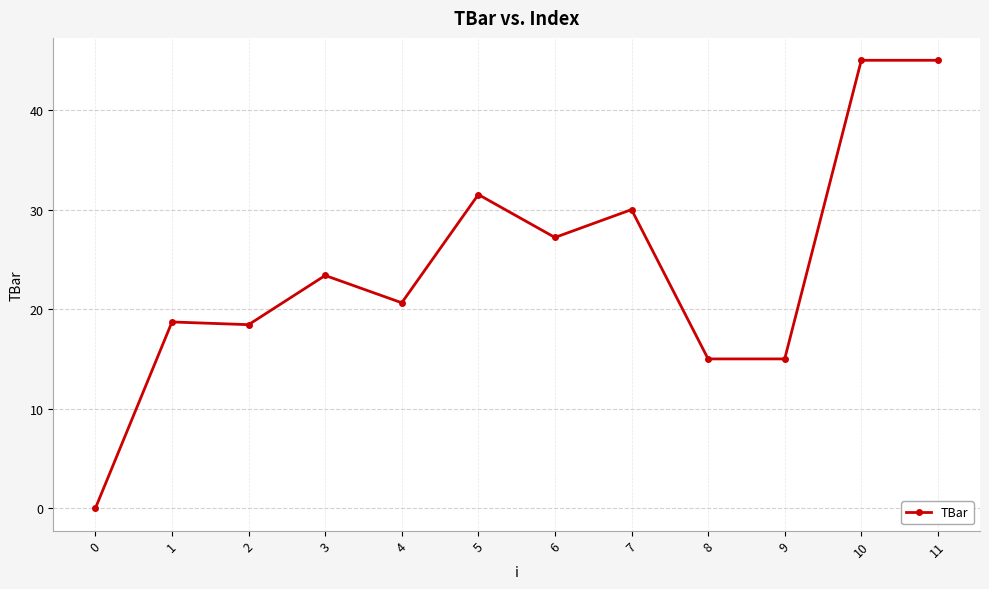

Which has a higher value, 9 or 11?

11